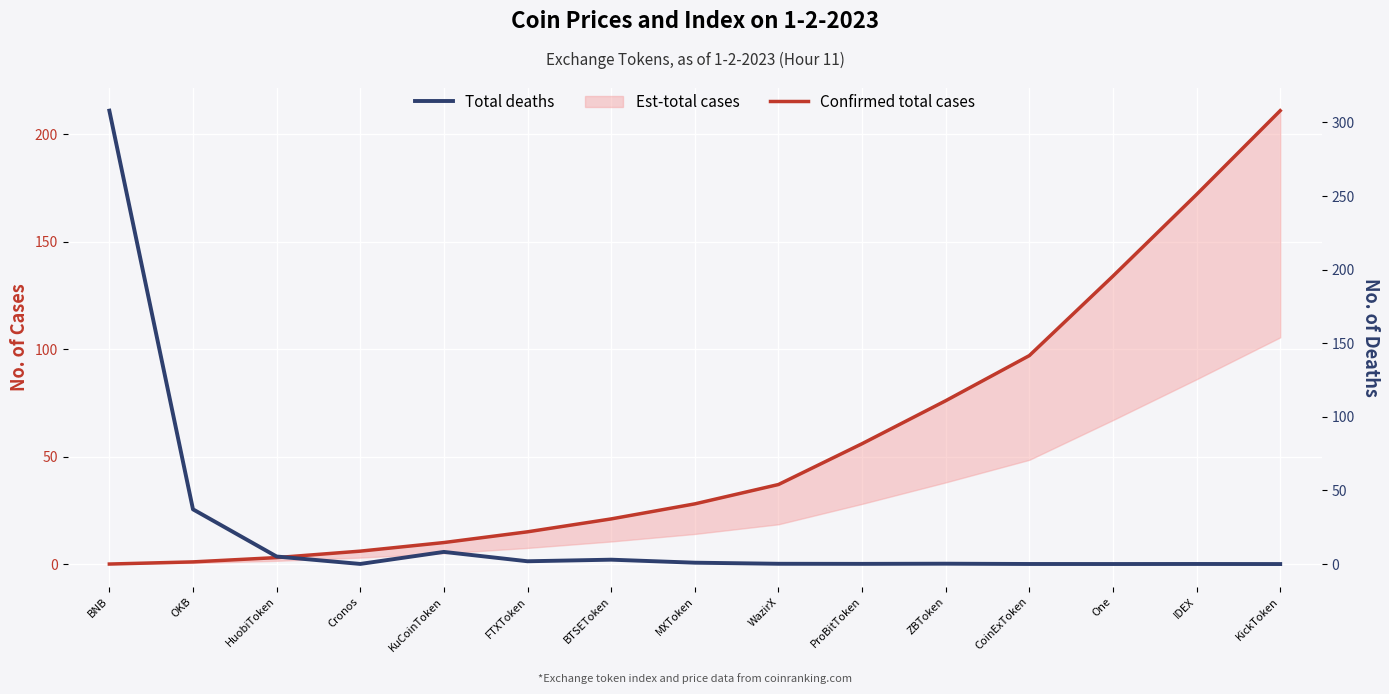

Is it true that Total deaths equals 0.1 at ProBitToken?

True